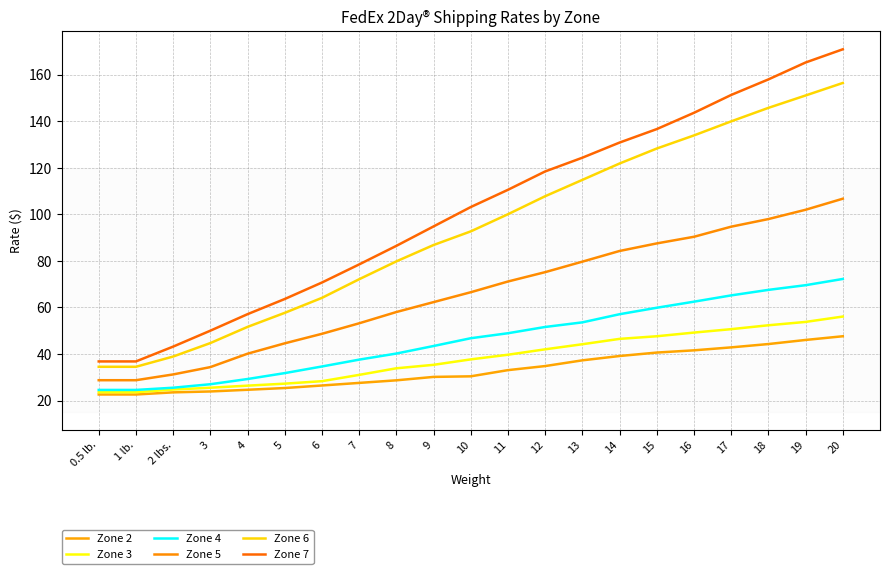

Reading left to right, extract all data points from this chart.

Zone 2: 0.5 lb.=22.6	1 lb.=22.6	2 lbs.=23.5	3=23.9	4=24.6	5=25.4	6=26.5	7=27.6	8=28.7	9=30.1	10=30.4	11=33.1	12=34.8	13=37.3	14=39.1	15=40.6	16=41.6	17=42.8	18=44.3	19=46.0	20=47.6
Zone 3: 0.5 lb.=23.6	1 lb.=23.6	2 lbs.=24.7	3=25.5	4=26.4	5=27.2	6=28.3	7=31.0	8=33.9	9=35.3	10=37.7	11=39.7	12=42.0	13=44.2	14=46.5	15=47.6	16=49.2	17=50.7	18=52.3	19=53.8	20=56.1
Zone 4: 0.5 lb.=24.6	1 lb.=24.6	2 lbs.=25.5	3=27.0	4=29.2	5=31.8	6=34.6	7=37.6	8=40.2	9=43.4	10=46.8	11=48.9	12=51.6	13=53.6	14=57.1	15=59.9	16=62.5	17=65.2	18=67.5	19=69.6	20=72.2
Zone 5: 0.5 lb.=28.7	1 lb.=28.7	2 lbs.=31.2	3=34.4	4=40.1	5=44.6	6=48.7	7=53.2	8=58.0	9=62.3	10=66.5	11=71.2	12=75.2	13=79.7	14=84.3	15=87.5	16=90.4	17=94.7	18=98.0	19=102.0	20=106.7
Zone 6: 0.5 lb.=34.5	1 lb.=34.5	2 lbs.=38.9	3=44.7	4=51.6	5=57.7	6=64.1	7=72.1	8=79.8	9=86.8	10=92.7	11=100.1	12=107.8	13=114.8	14=121.9	15=128.3	16=133.9	17=140.0	18=145.8	19=151.1	20=156.5
Zone 7: 0.5 lb.=36.8	1 lb.=36.8	2 lbs.=43.2	3=50.0	4=57.1	5=63.6	6=70.7	7=78.5	8=86.5	9=94.8	10=103.2	11=110.6	12=118.5	13=124.3	14=130.9	15=136.7	16=143.7	17=151.3	18=158.0	19=165.3	20=170.9